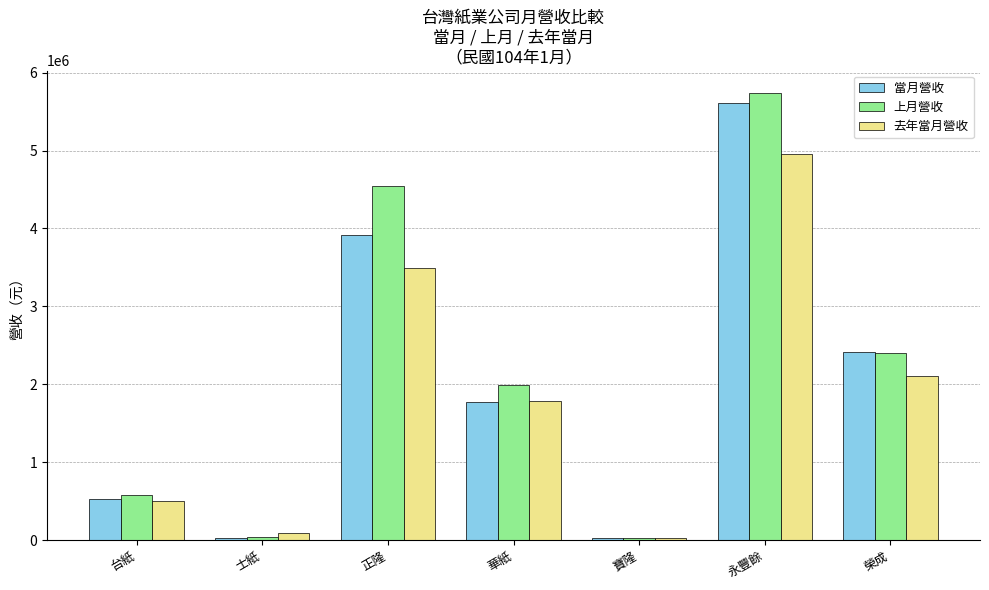

What is the minimum value shown in the chart?

25742